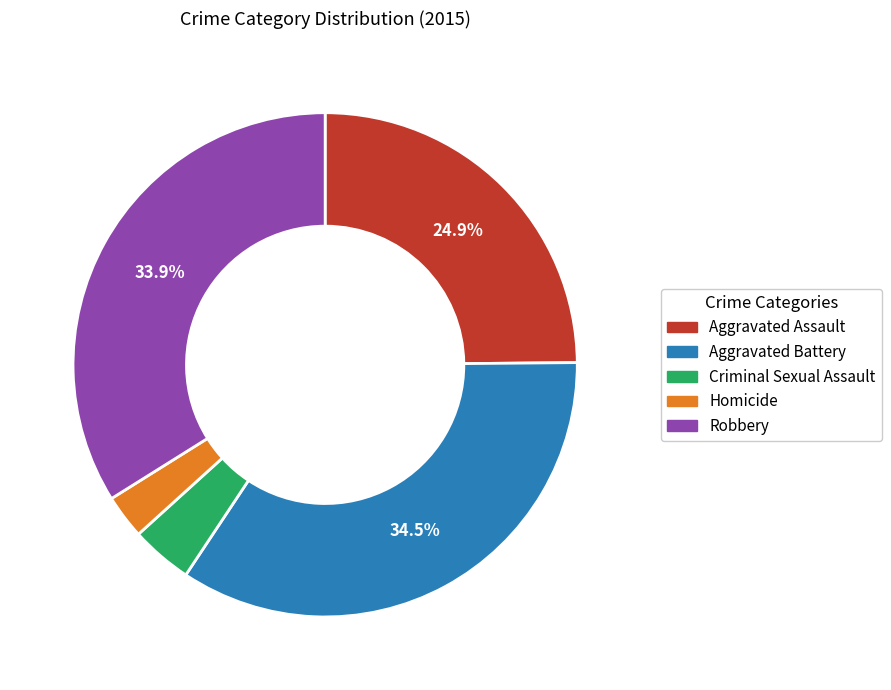

What is the ratio of the value at Criminal Sexual Assault to the value at Robbery?

0.1